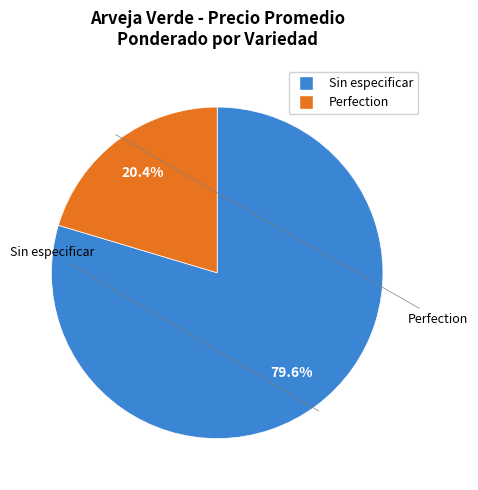

Which slice represents more than half of the pie?

Sin especificar